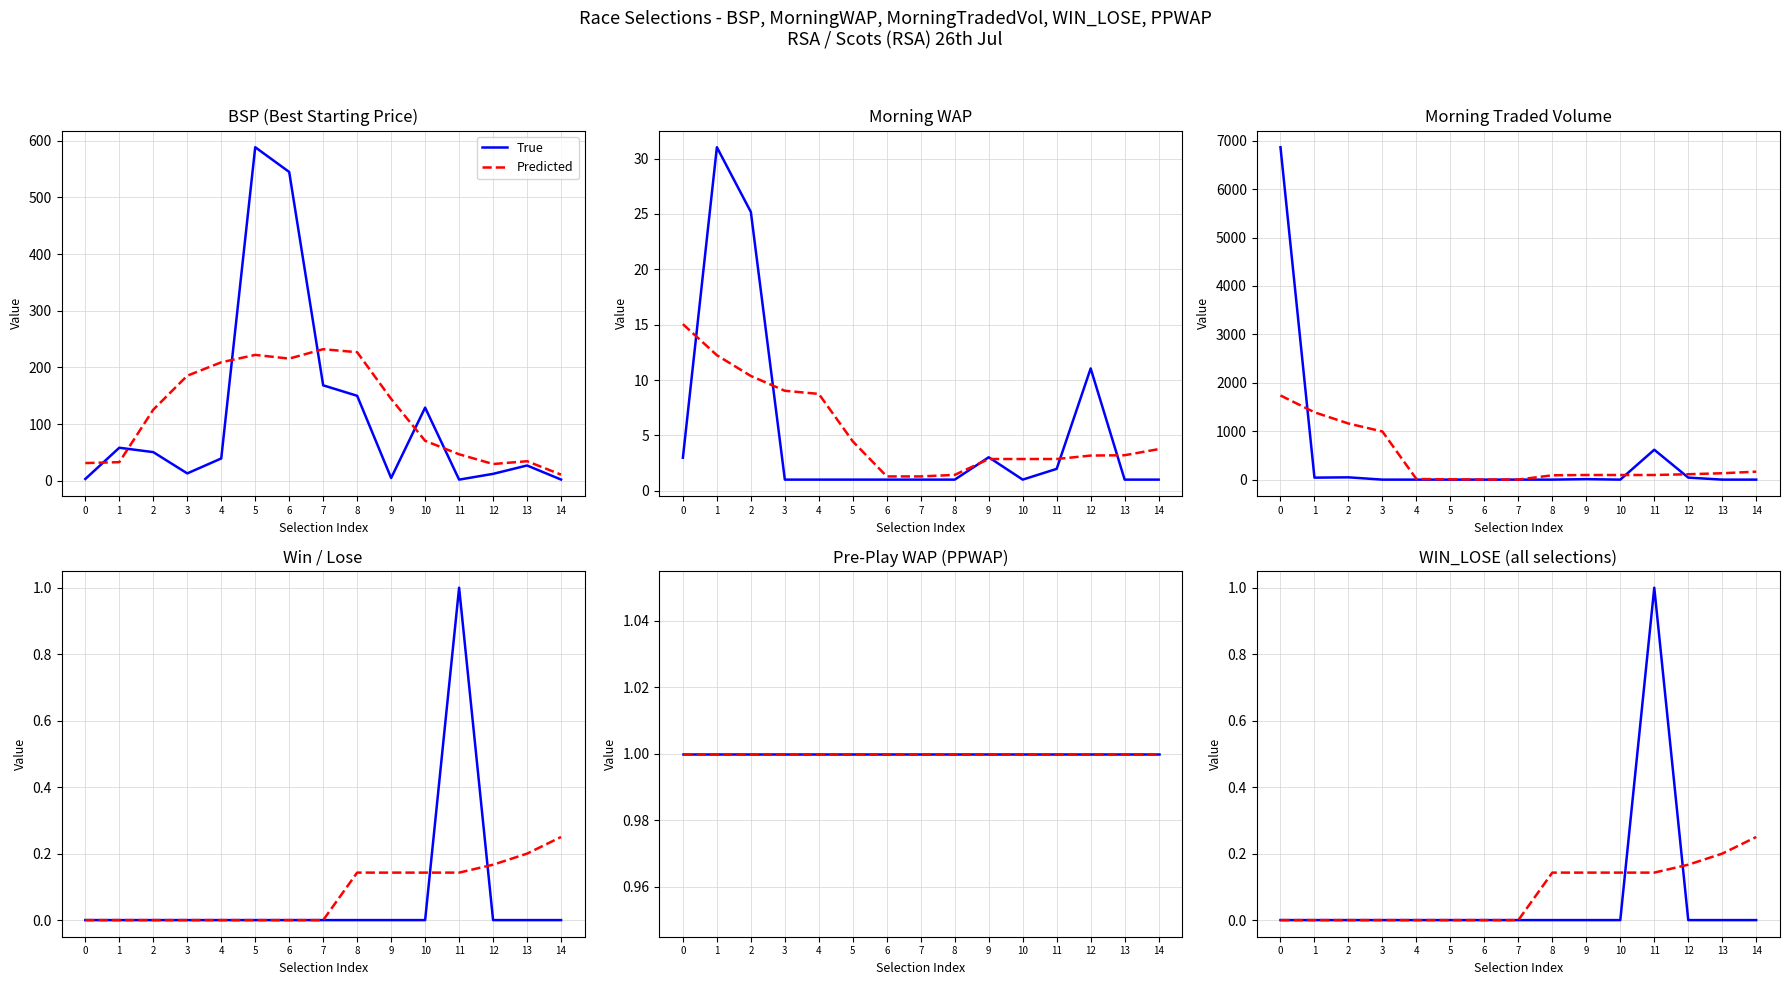

Between 5 and 11, which is larger?

11